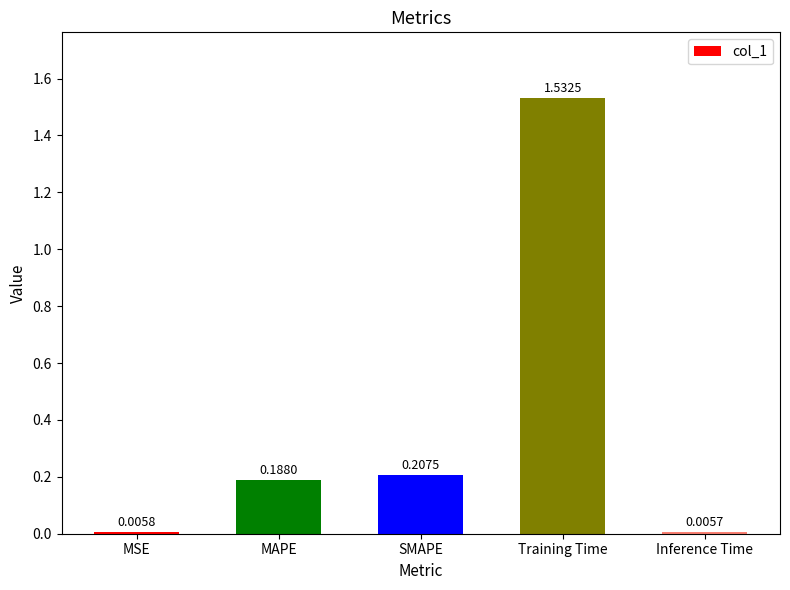

Between SMAPE and Training Time, which is larger?

Training Time